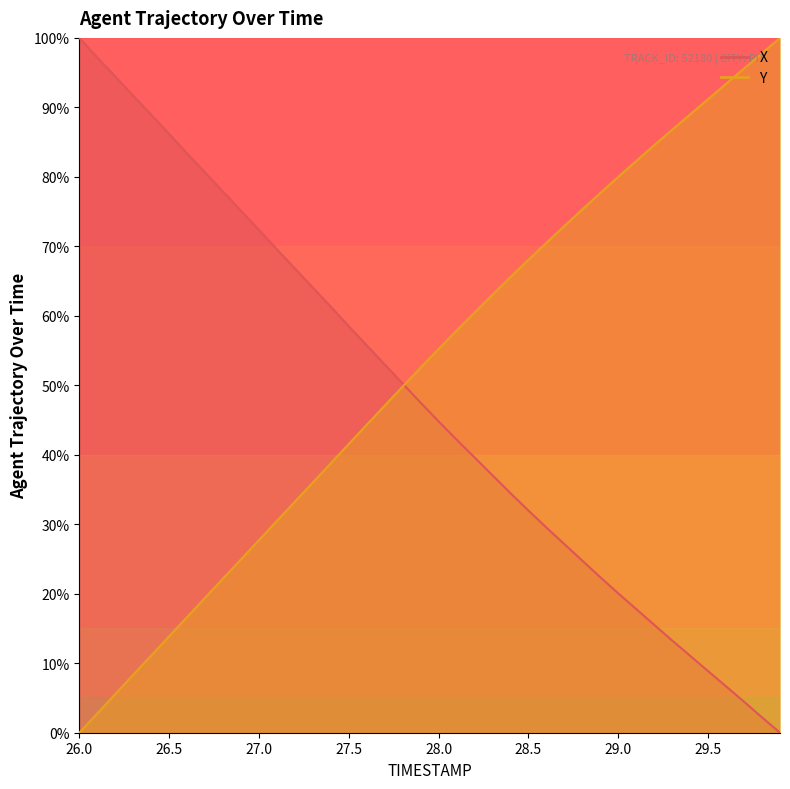

True or false: X has a value of 42.2 at 28.1.

True